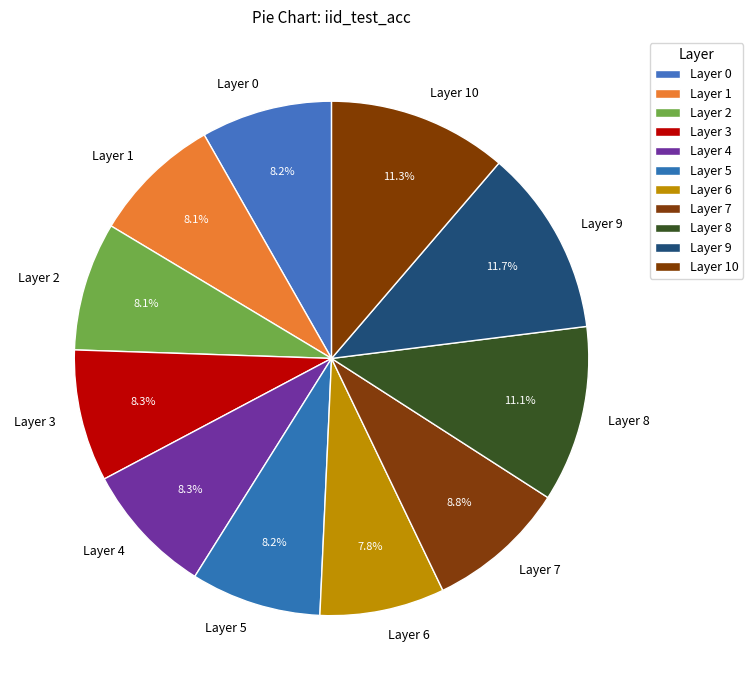

Combined, what portion of the pie is Layer 6 and Layer 7?

16.6%